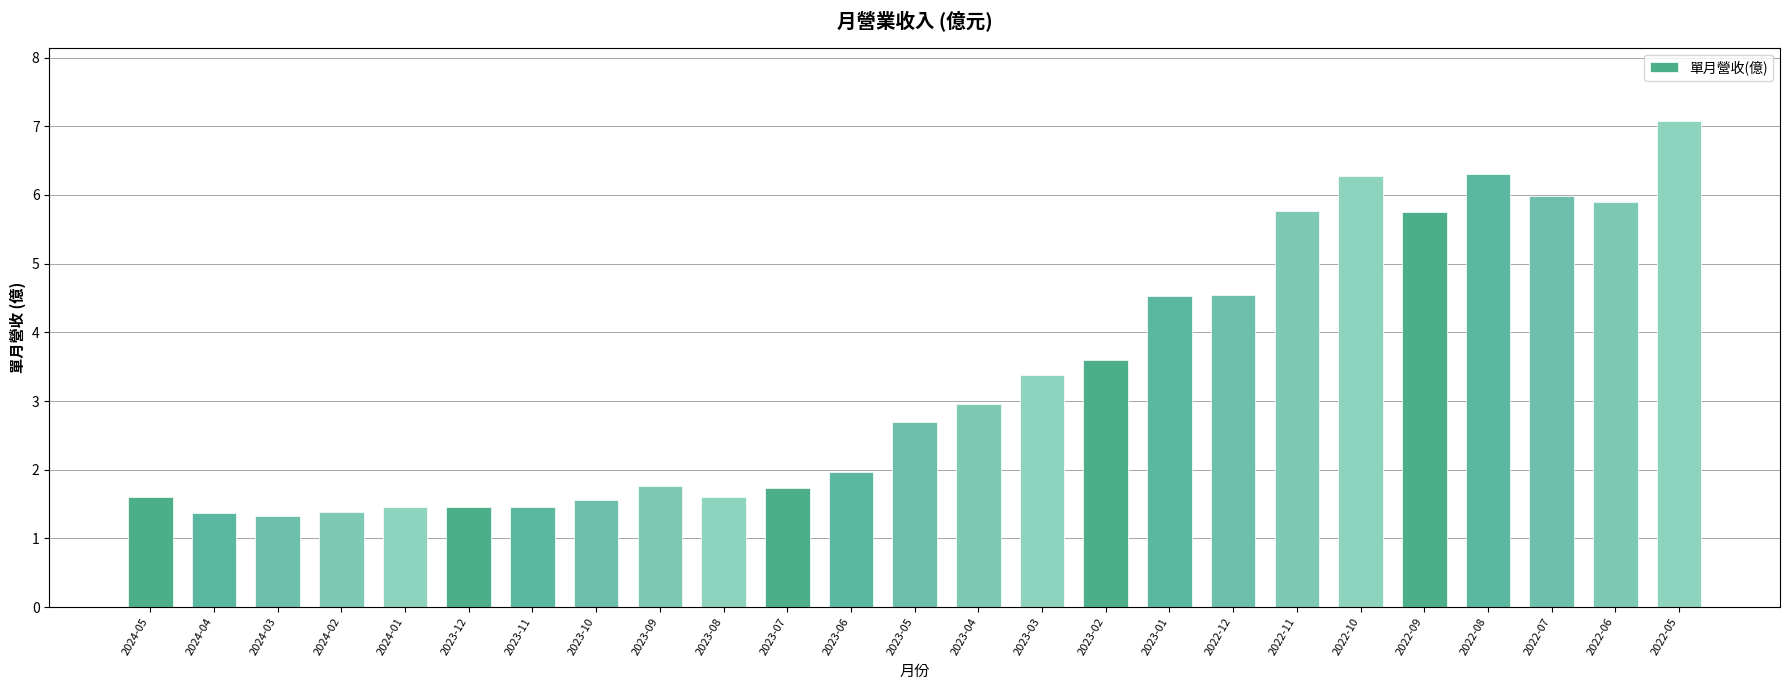

The chart shows a value of 2.0 at 2023-06. True or false?

True